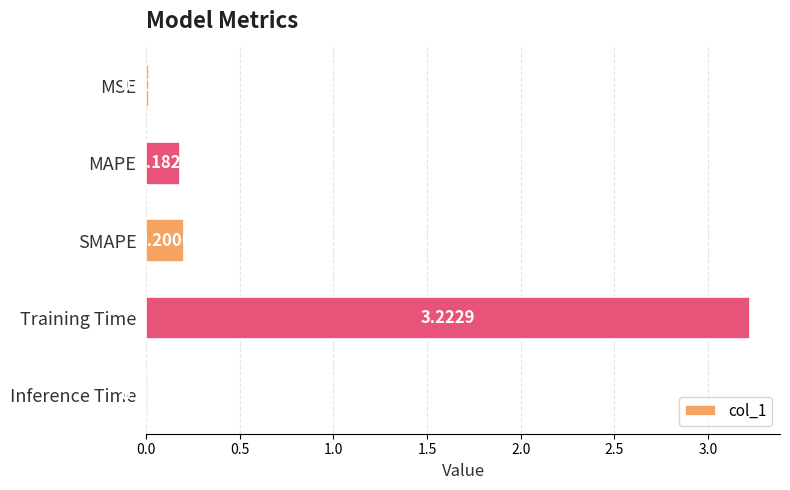

List the labels in order of value, smallest first.

Inference Time, MSE, MAPE, SMAPE, Training Time